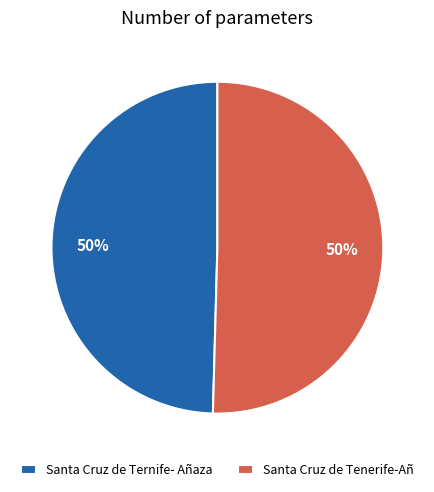

To the nearest percent, what is the combined percentage of Santa Cruz de Ternife- Añaza and Santa Cruz de Tenerife-Añ?

100%